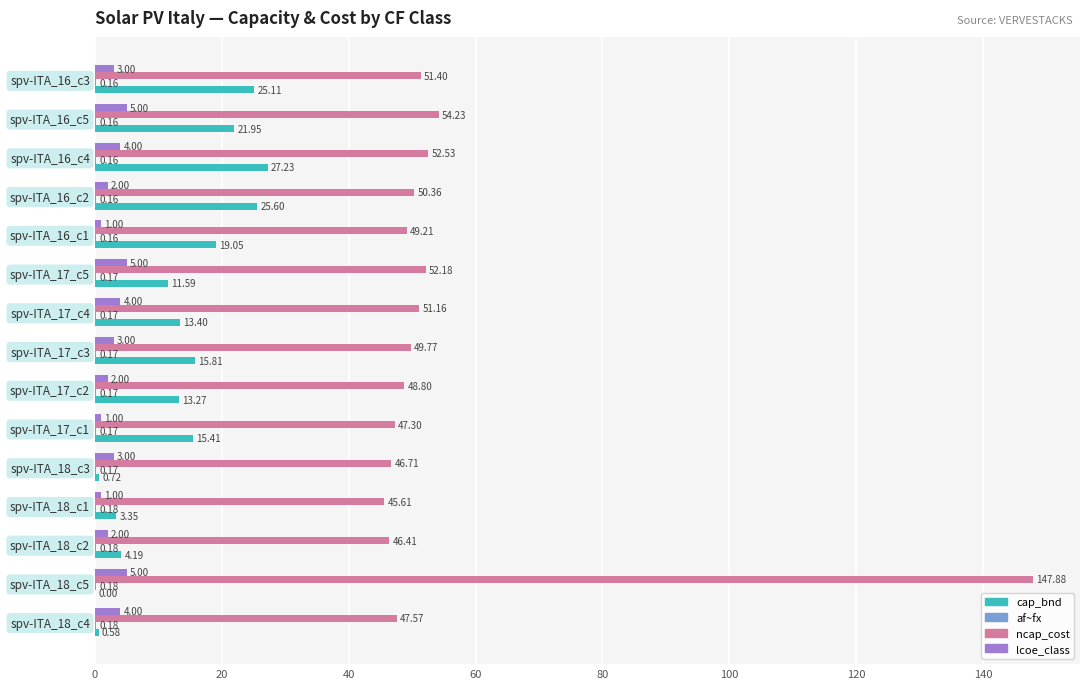

What is the sum of all cap_bnd values?

197.3